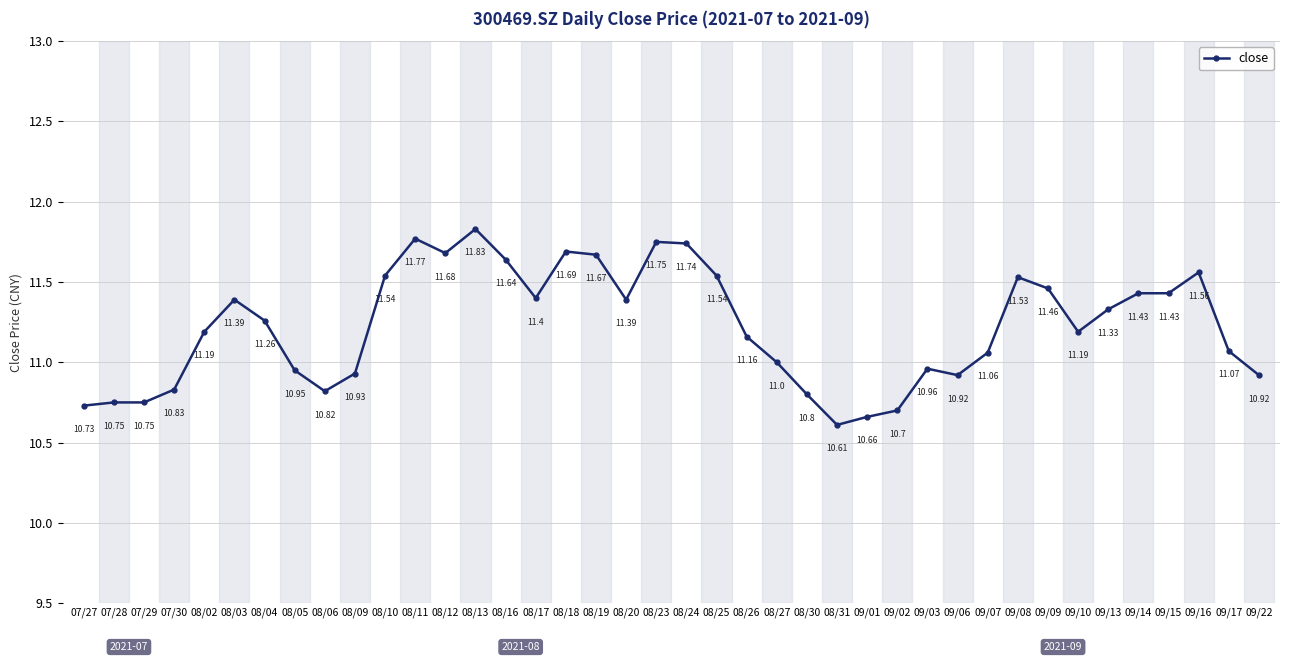

What is the label of the 39th point from the right?

07/28